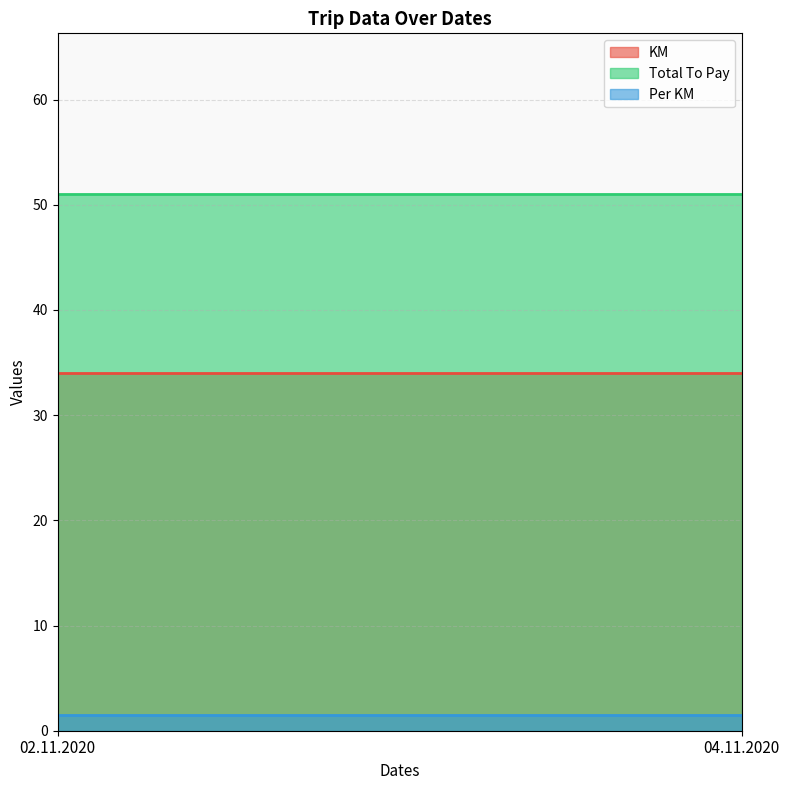

What position from the left is 04.11.2020?

2